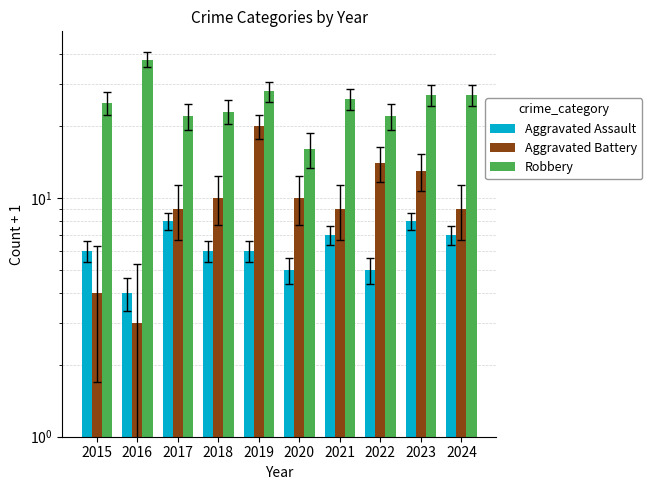

Rank the series by their average value, from lowest to highest.

Aggravated Assault, Aggravated Battery, Robbery